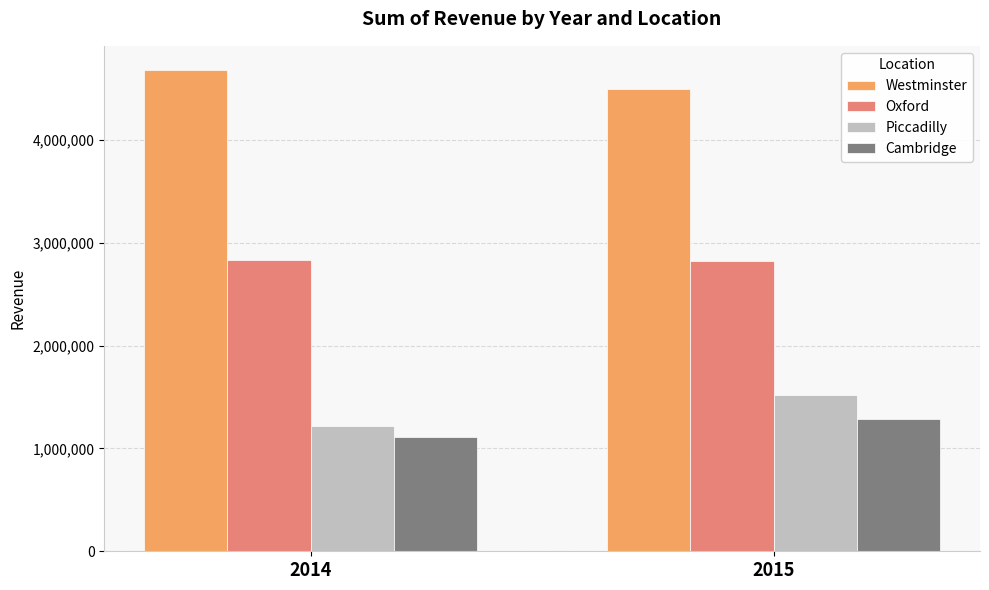

What is the maximum value shown in the chart?

4680763